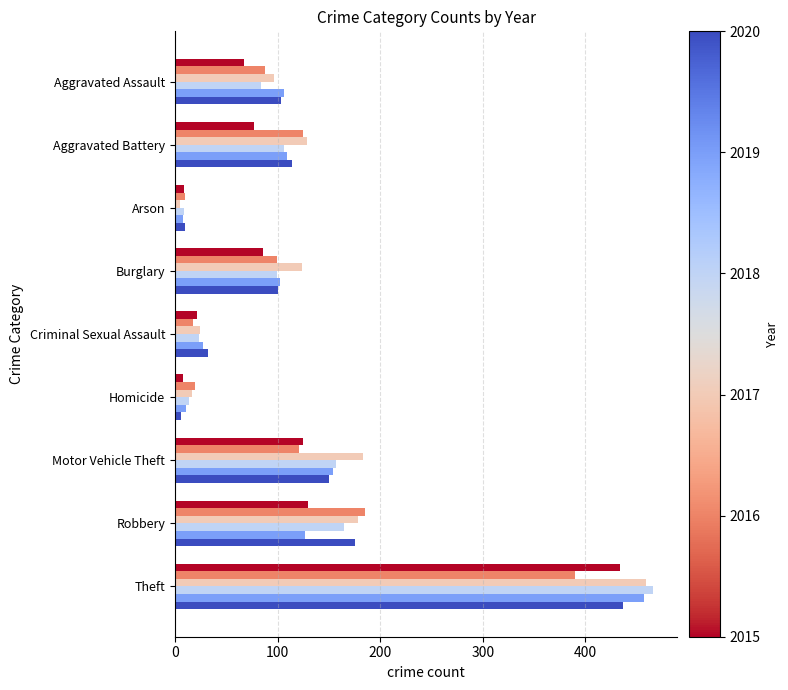

What is the spread (max minus min) of values at Theft?

76